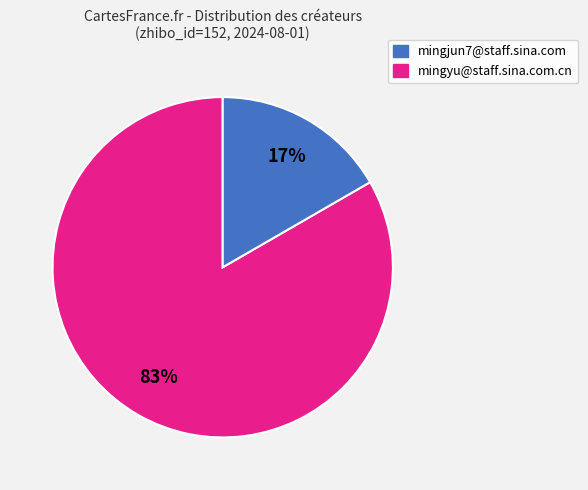

The mingyu@staff.sina.com.cn slice represents 17% of the pie. True or false?

True